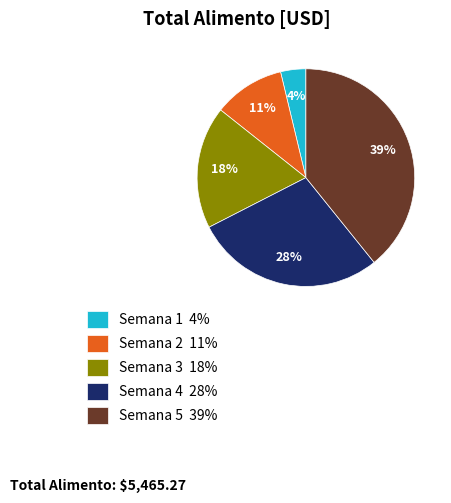

Is it true that Semana 2 is 21% of the pie?

False